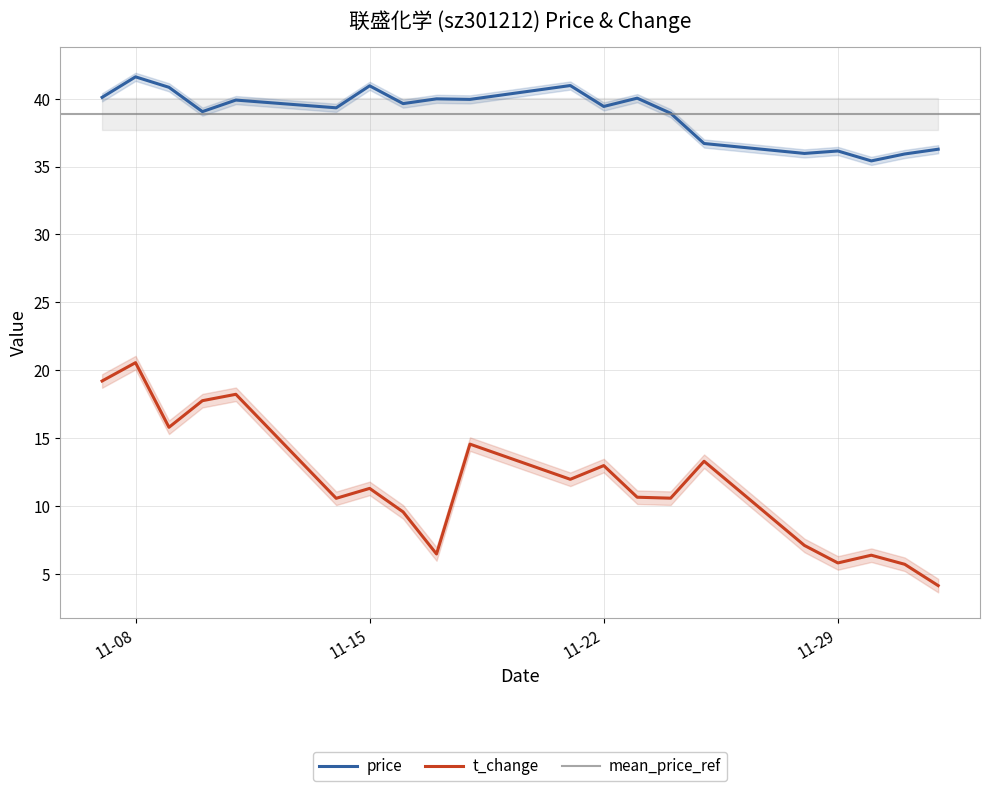

What is the difference between the highest and lowest values at 2022-11-11?

21.7